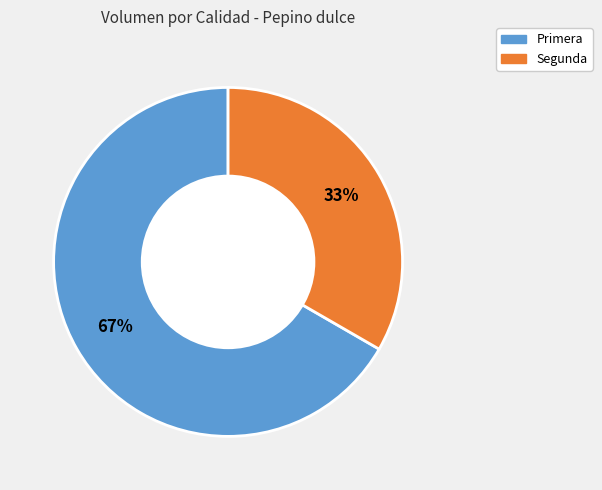

Is there any slice that represents more than half of the pie?

Yes